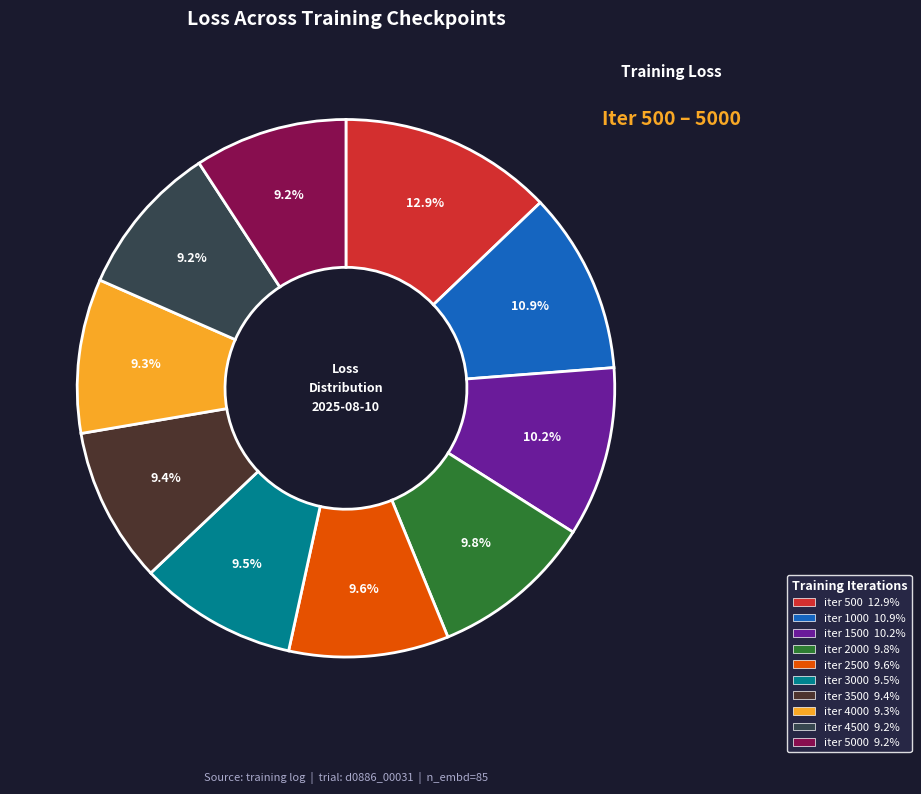

How many slices are in this pie chart?

10